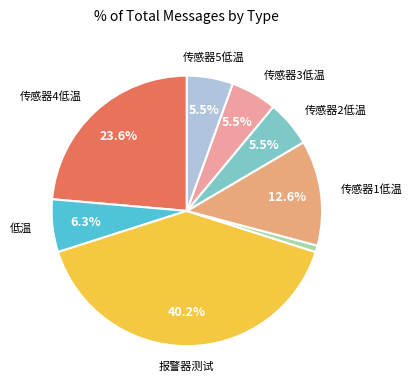

Is there a majority slice in this chart?

No